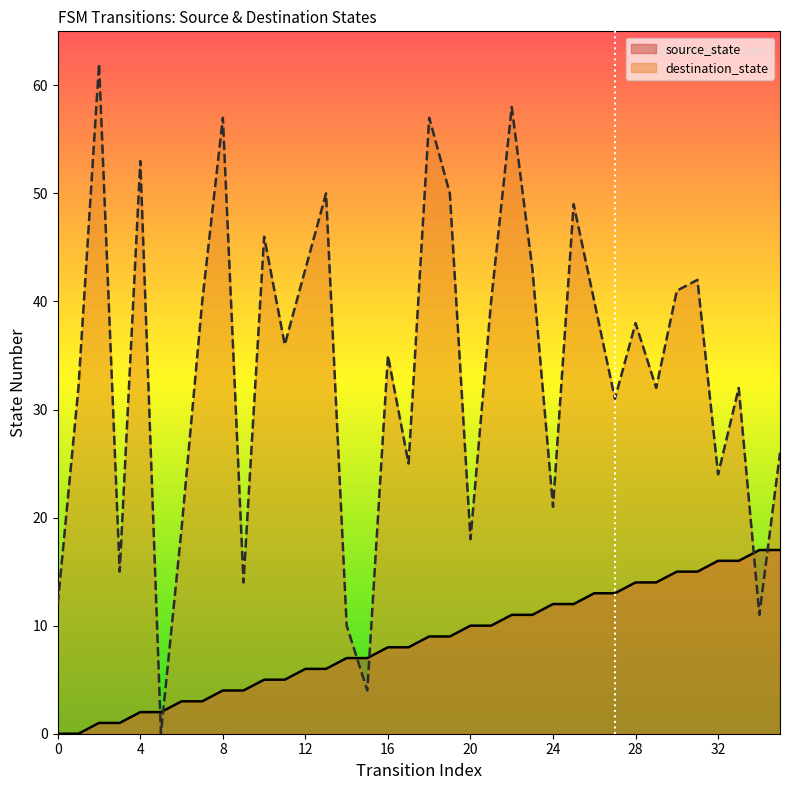

List the labels in order of source_state value, smallest first.

0, 1, 2, 3, 4, 5, 6, 7, 8, 9, 10, 11, 12, 13, 14, 15, 16, 17, 18, 19, 20, 21, 22, 23, 24, 25, 26, 27, 28, 29, 30, 31, 32, 33, 34, 35